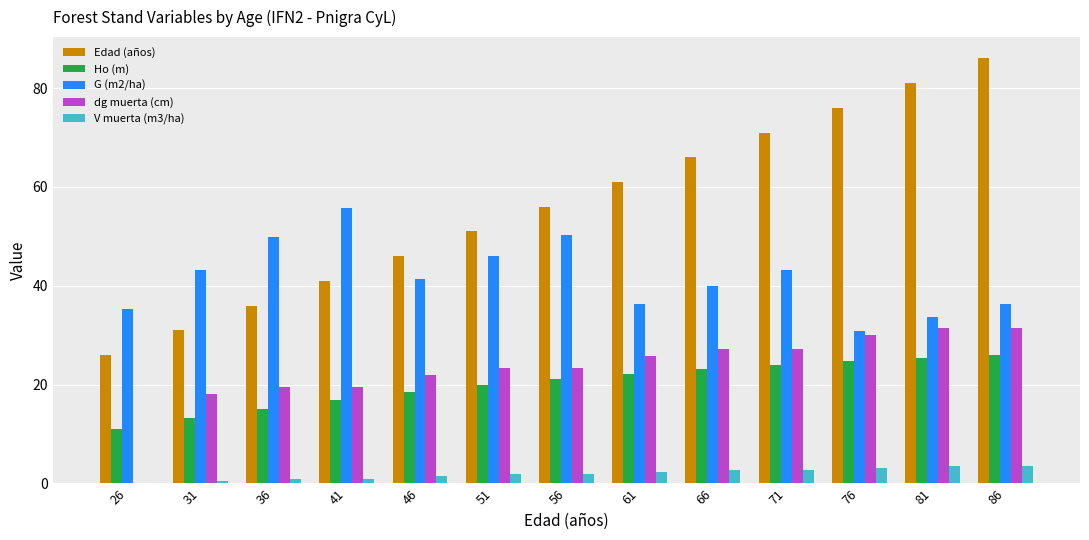

Is the value of G (m2/ha) at 46 greater than the value of dg muerta (cm) at 86?

Yes